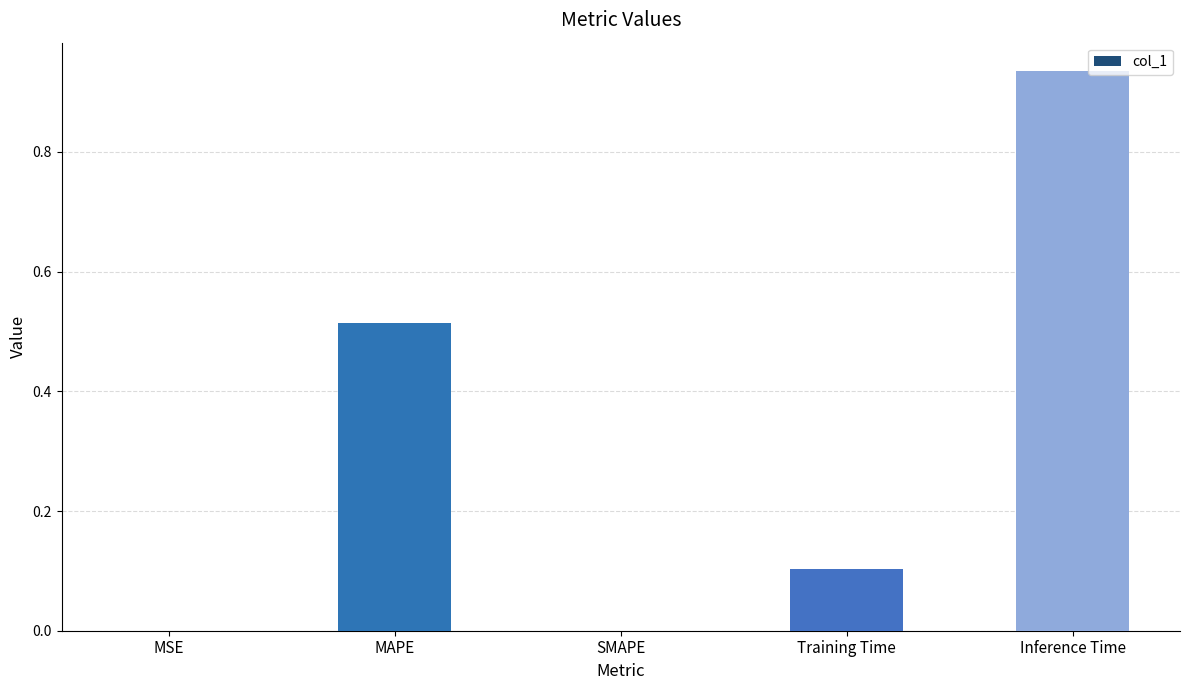

What is the change in value from MSE to Inference Time?

+0.9